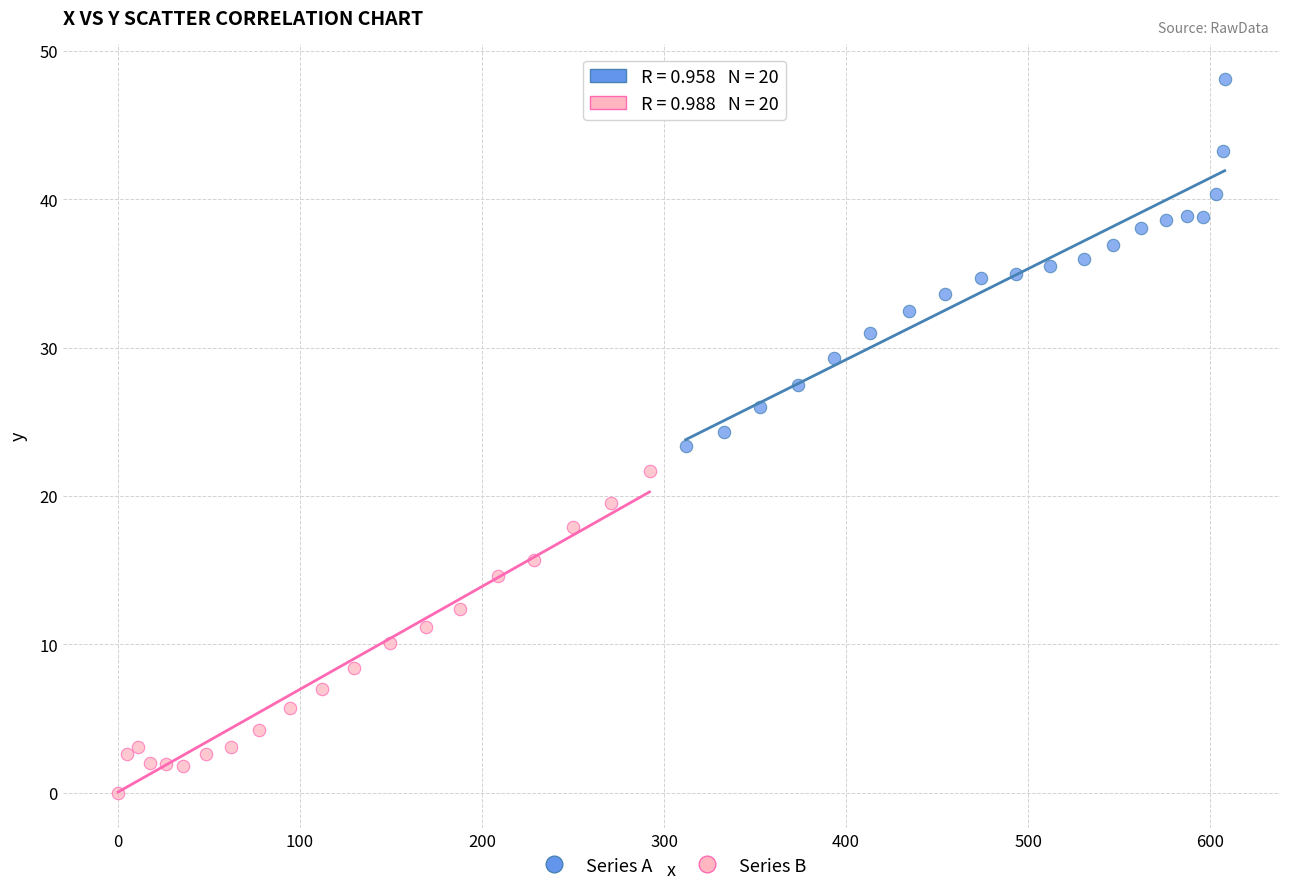

What are all the series names shown in the legend?

Series A, Series B